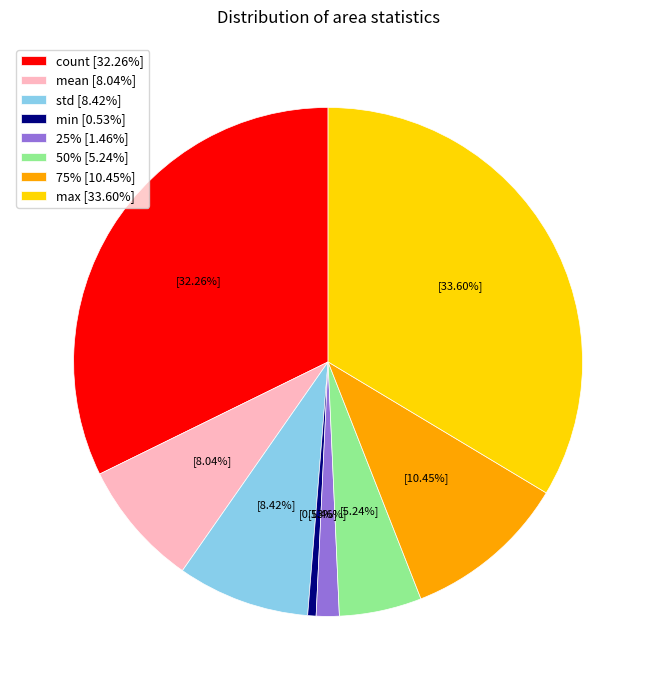

To the nearest percent, what is the combined percentage of count and 75%?

43%